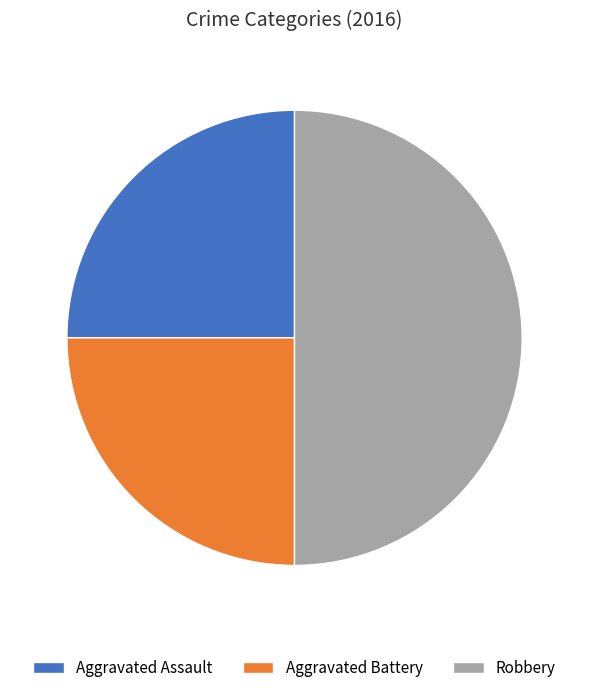

Do Aggravated Battery and Robbery together represent more than half of the pie?

Yes